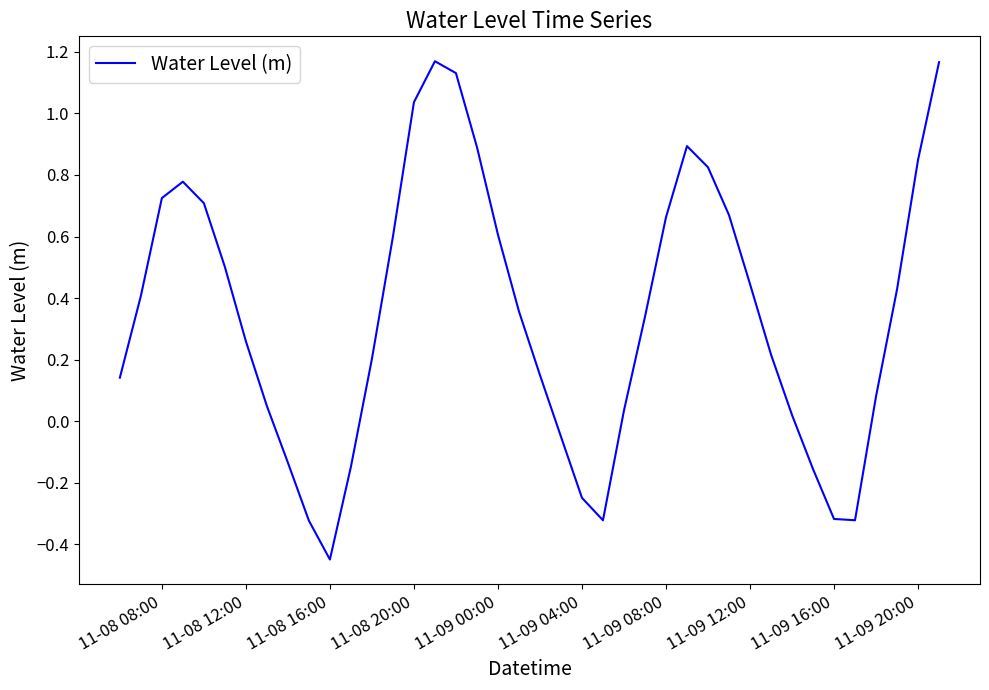

Does the chart display data point markers on the line(s)?

No